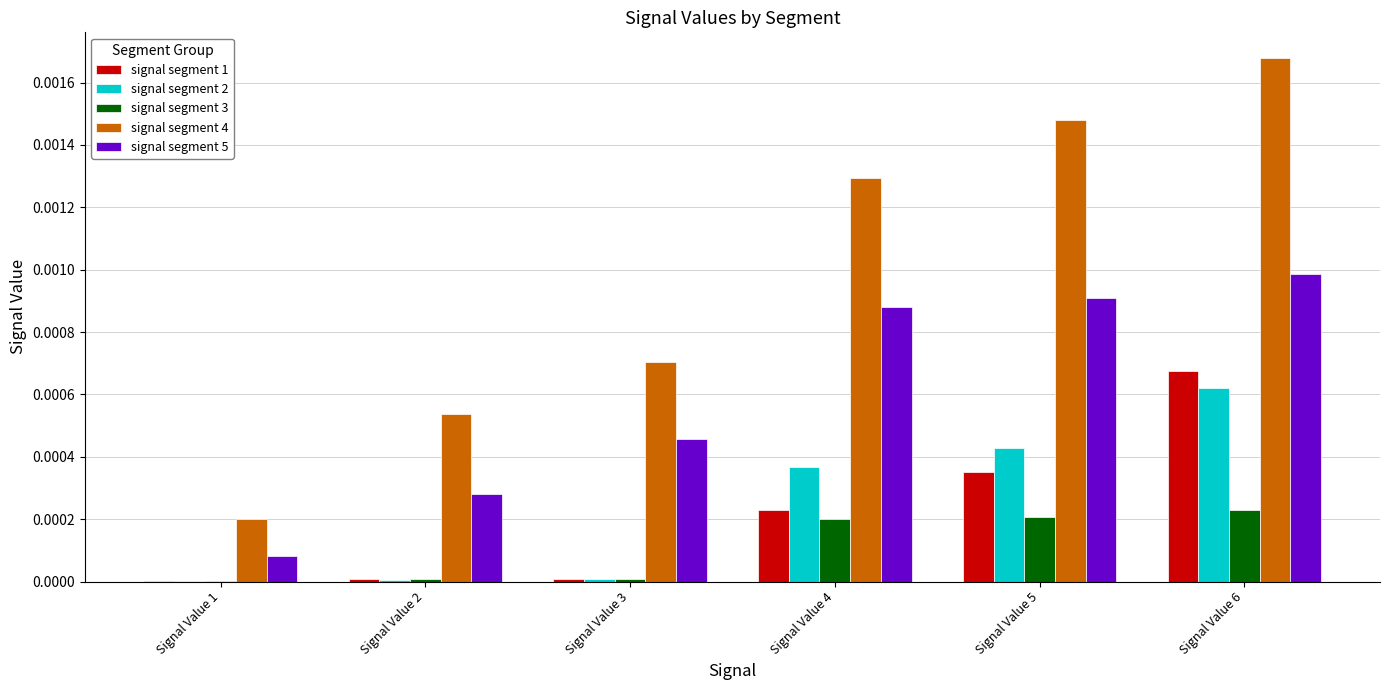

Count the signal segment 4 values in the range 0 to 1.

6